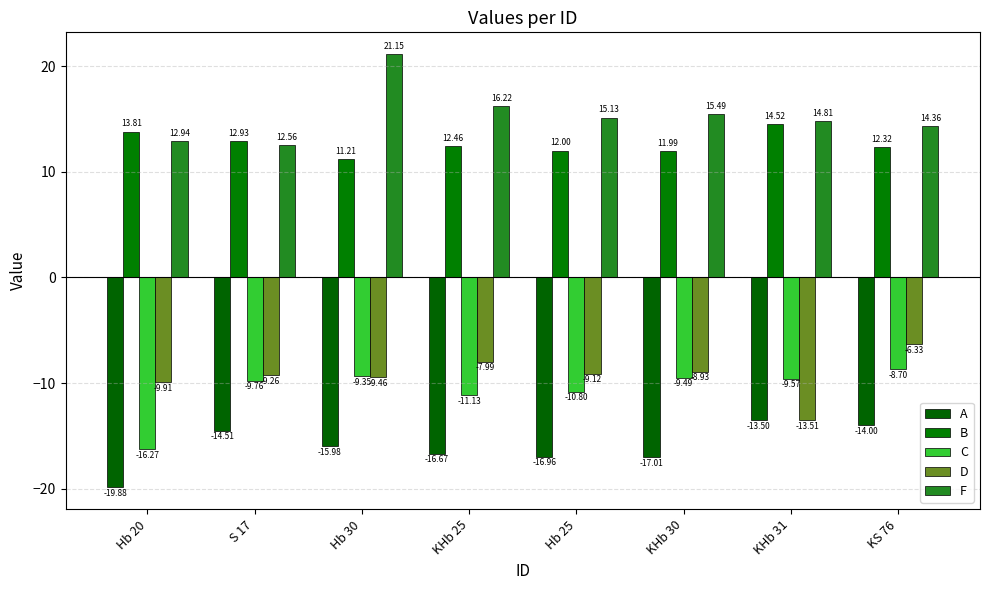

Where does the A series first go above -15?

S 17